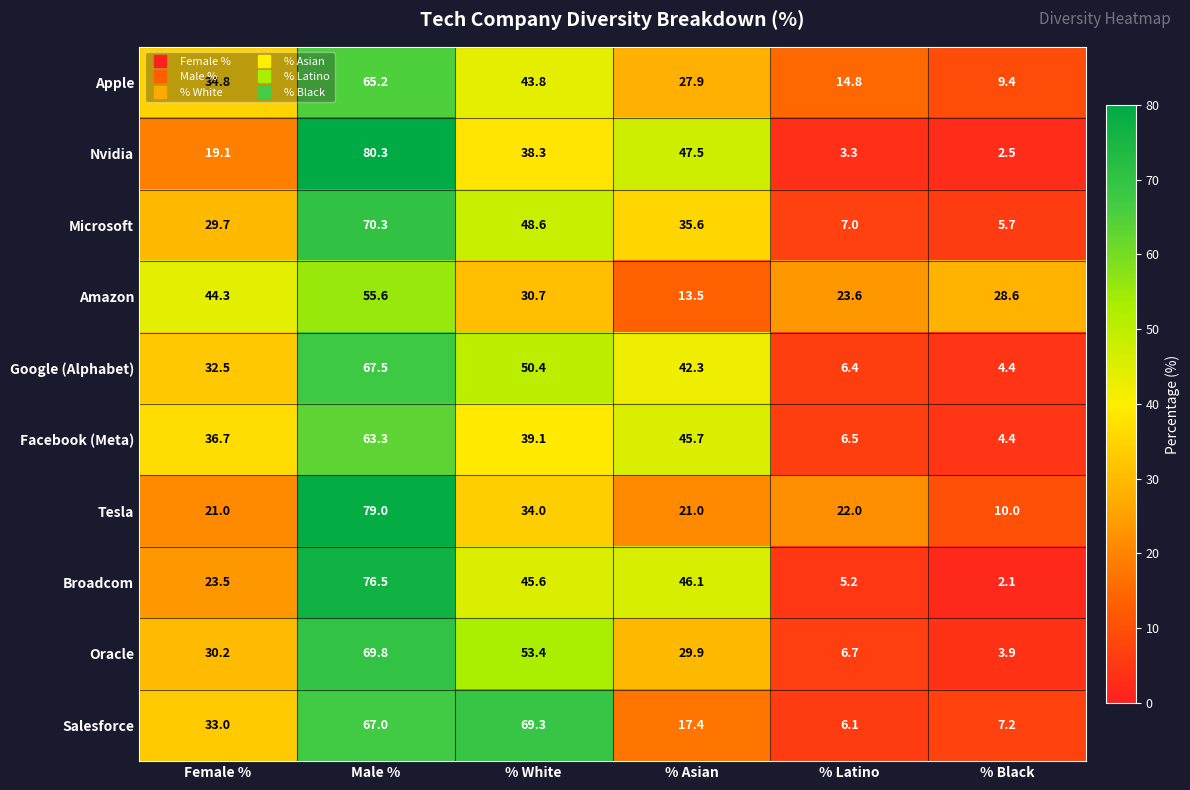

What is the maximum value for Tesla?

79.0